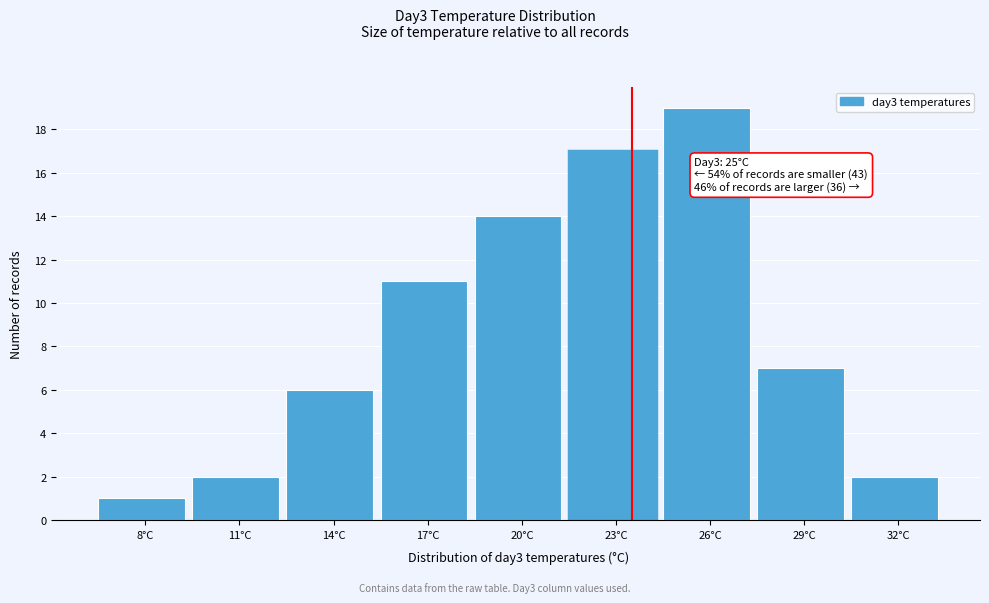

Reading left to right, what are all the values shown in this chart?

1	2	6	11	14	17	19	7	2